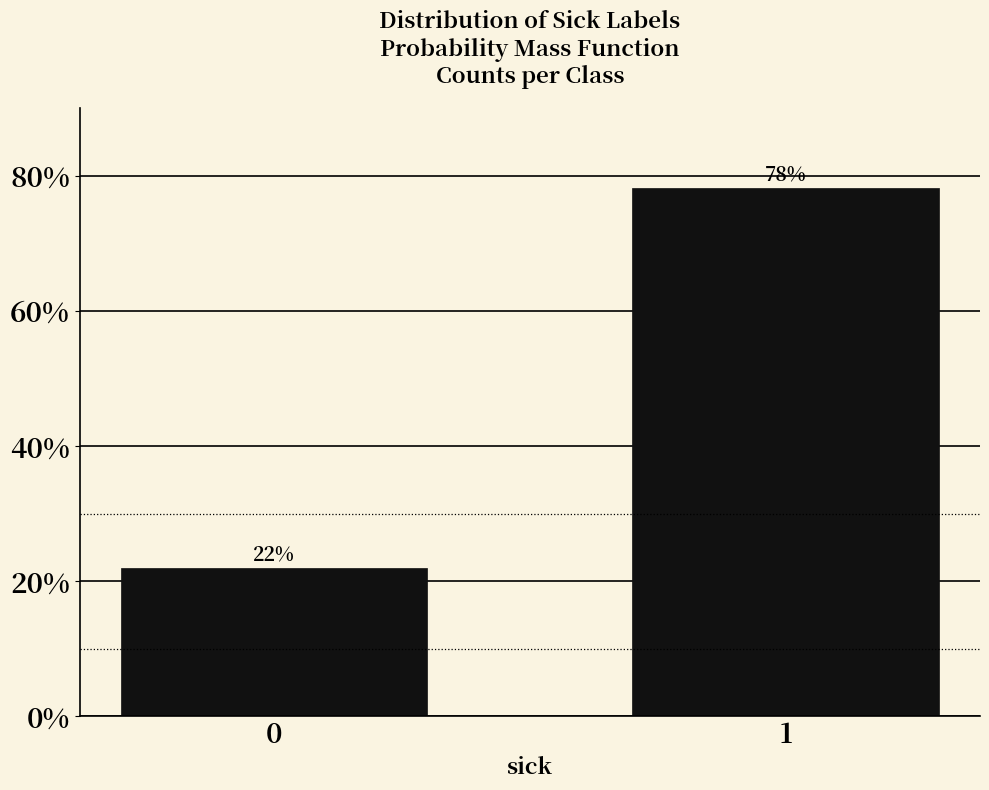

Does the chart contain any negative values?

No